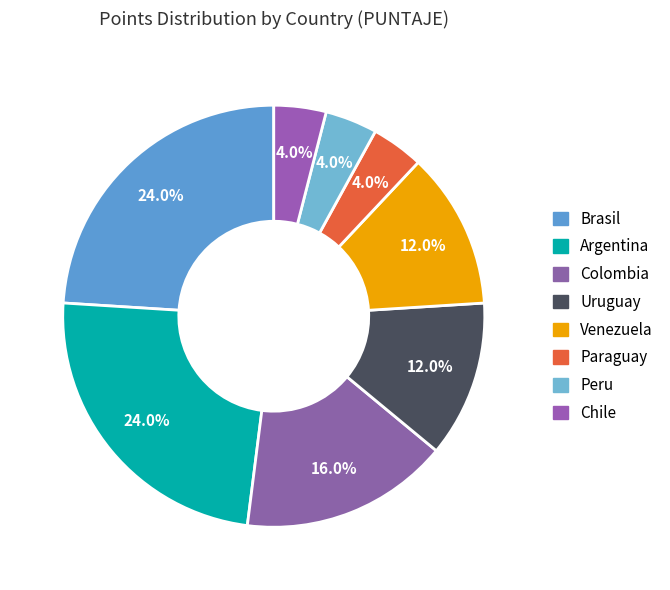

How many slices are in this pie chart?

8